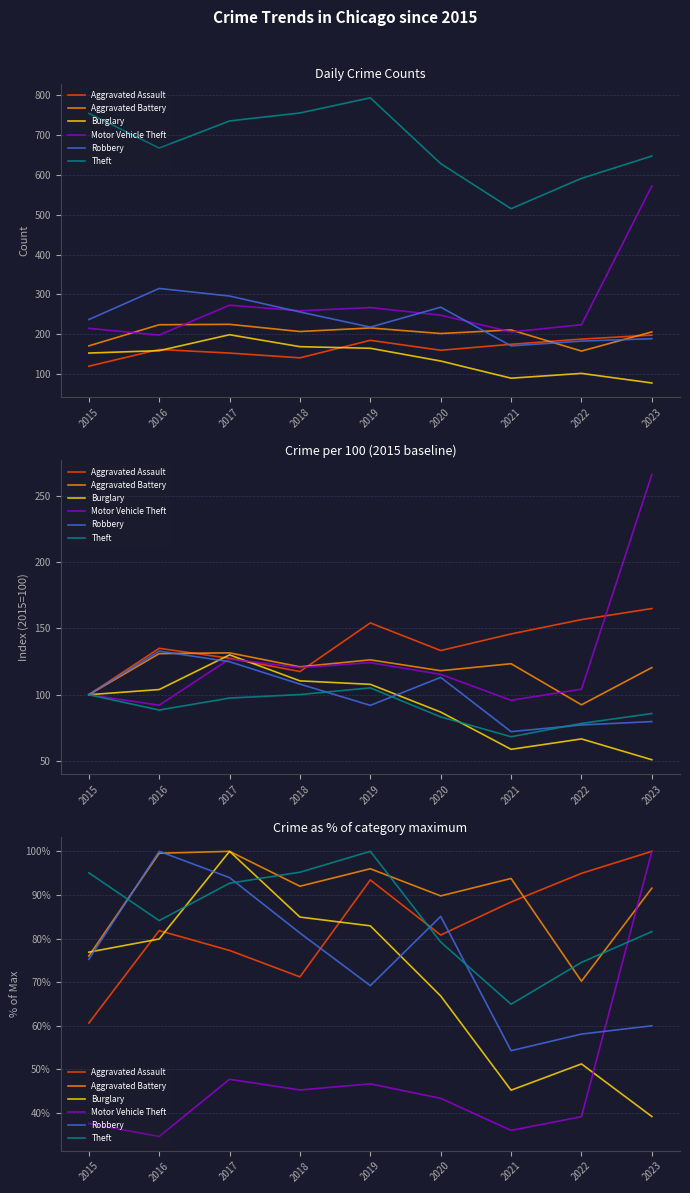

True or false: Theft has a value of 95.1 at 2015.

True